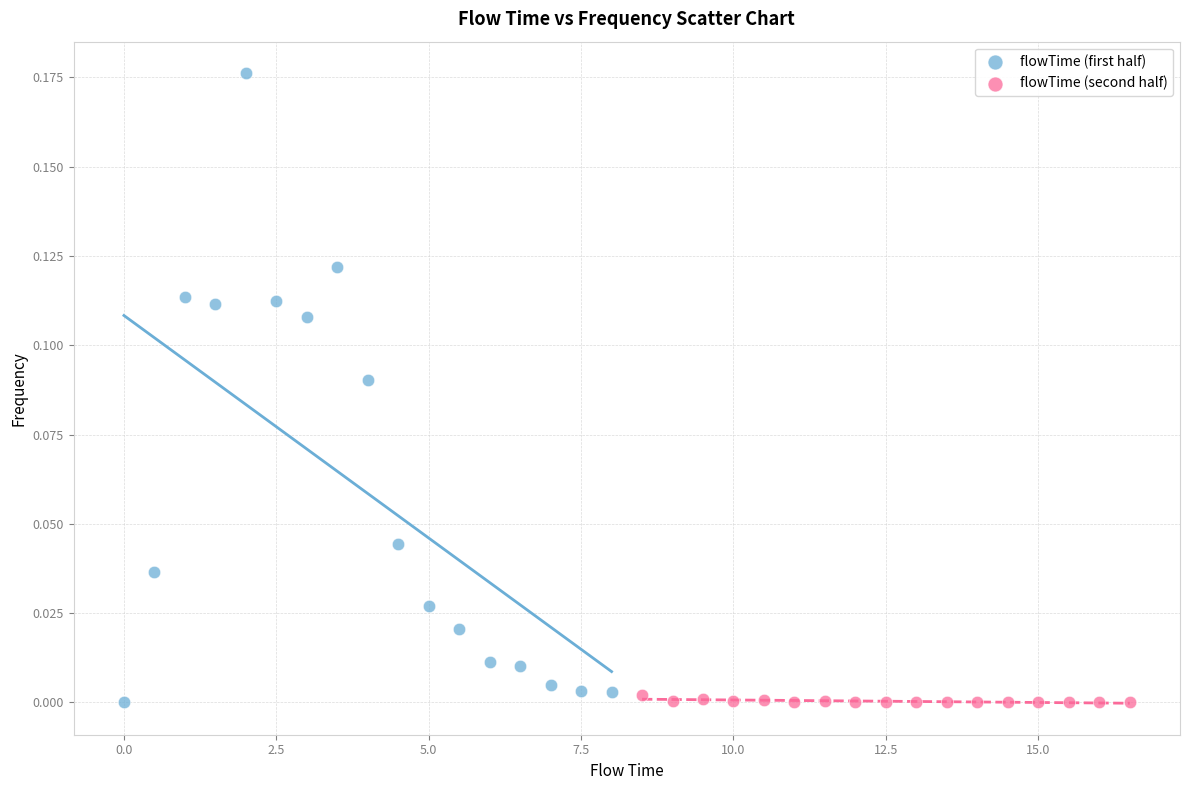

What are all the series names shown in the legend?

flowTime (first half), flowTime (second half)